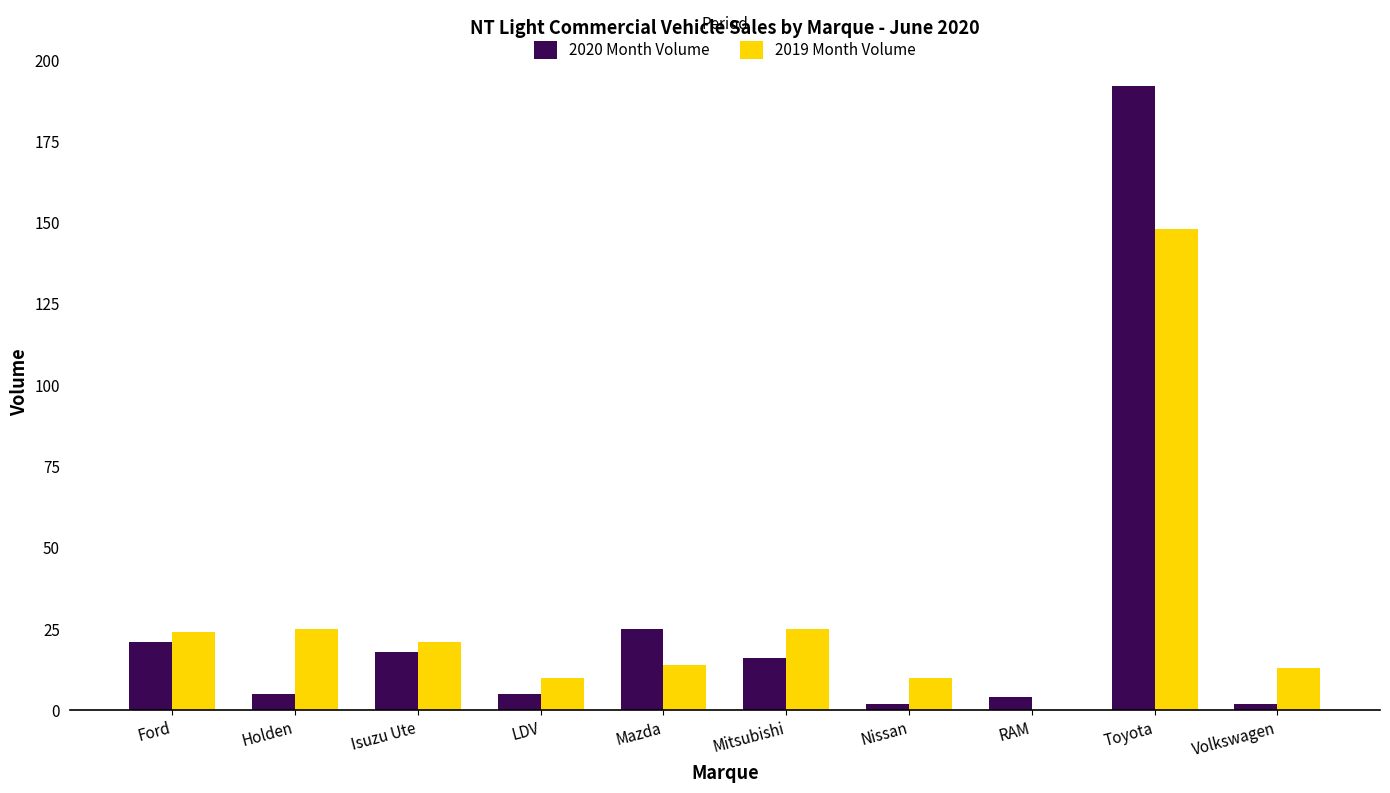

What is the sum of all 2020 Month Volume values?

290